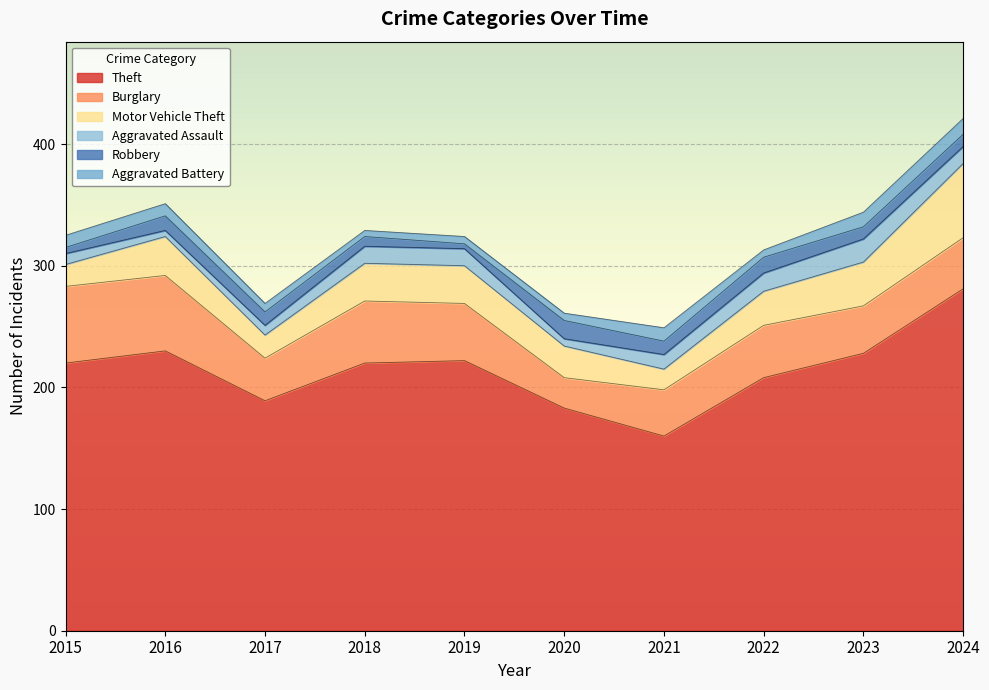

What is the smallest value displayed?

4